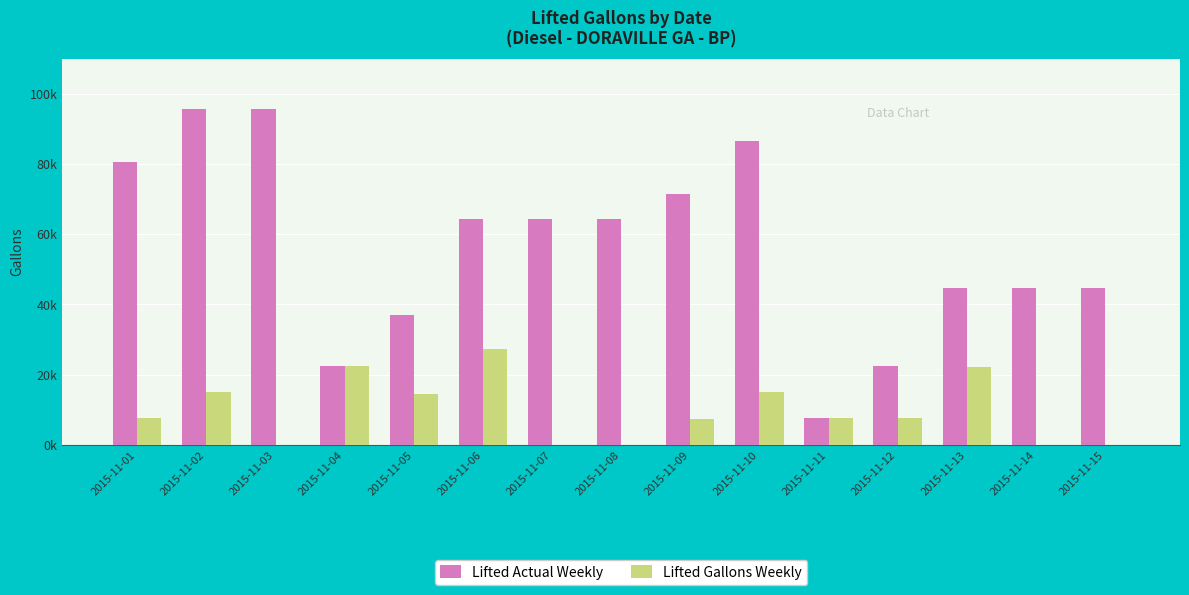

What are all the series names shown in the legend?

Lifted Actual Weekly, Lifted Gallons Weekly